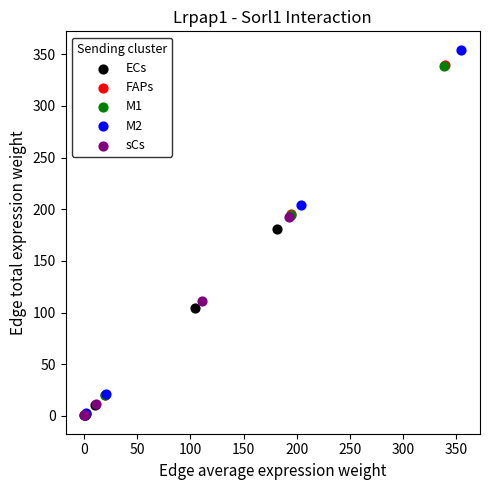

What are all the series names shown in the legend?

ECs, FAPs, M1, M2, sCs